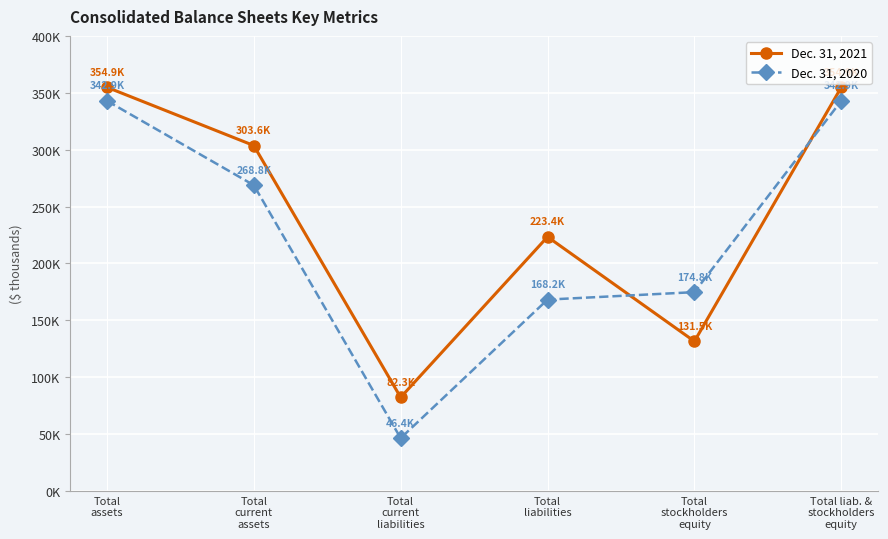

Where is the first local maximum for Dec. 31, 2021?

Total
liabilities